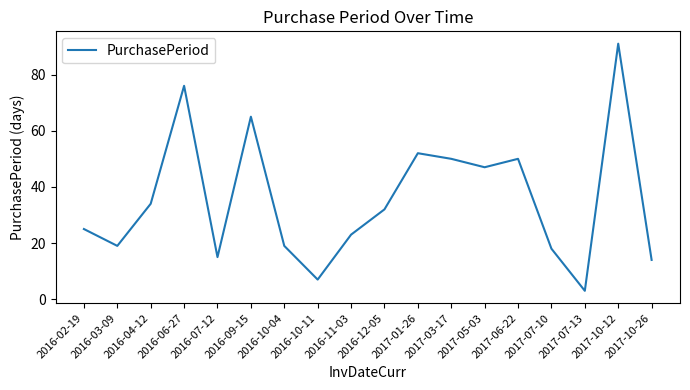

At which label does the data first exceed 32?

2016-04-12